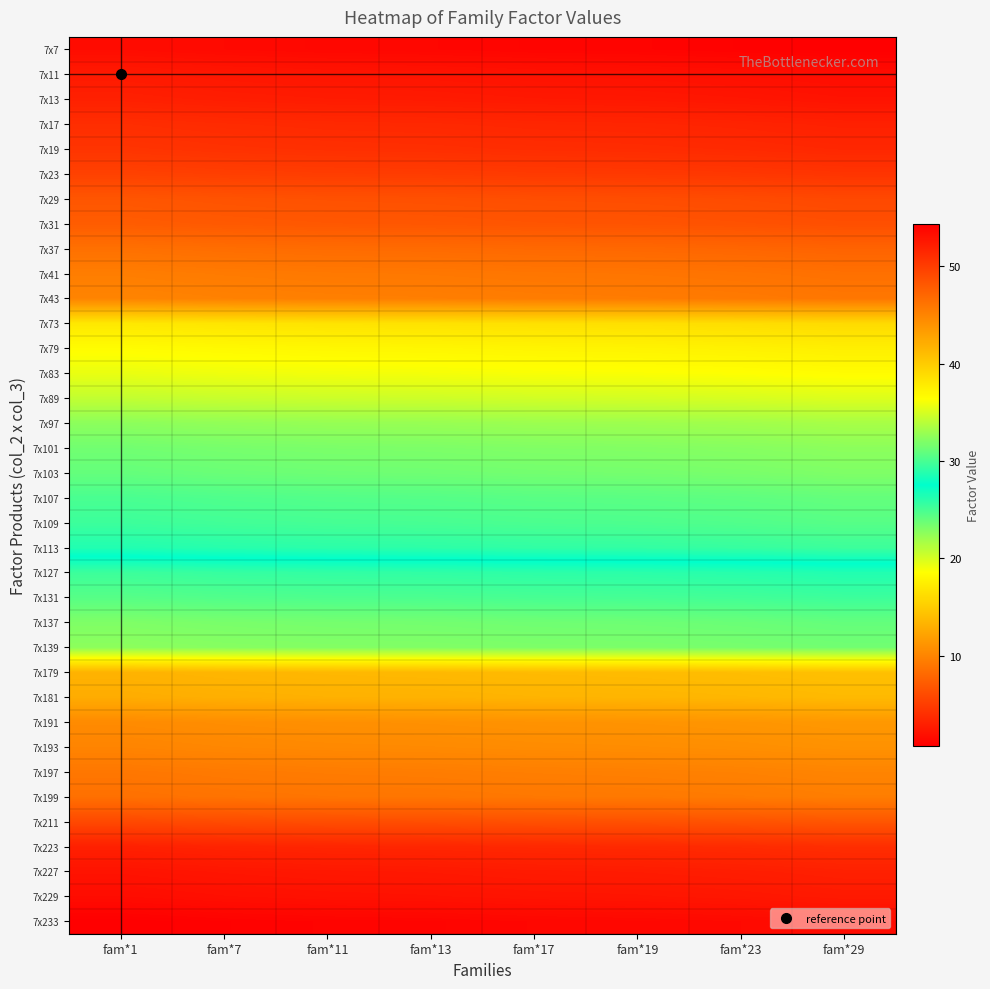

Which has a higher value, fam*23 or fam*17?

fam*17